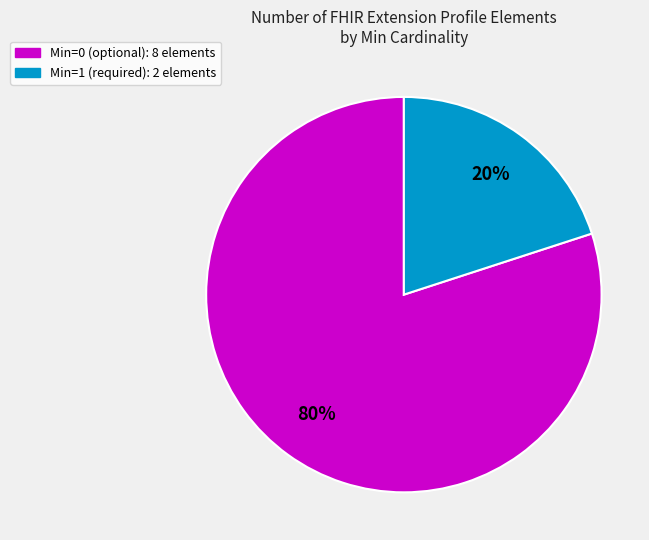

Which category accounts for the majority?

Min=0 (optional): 8 elements